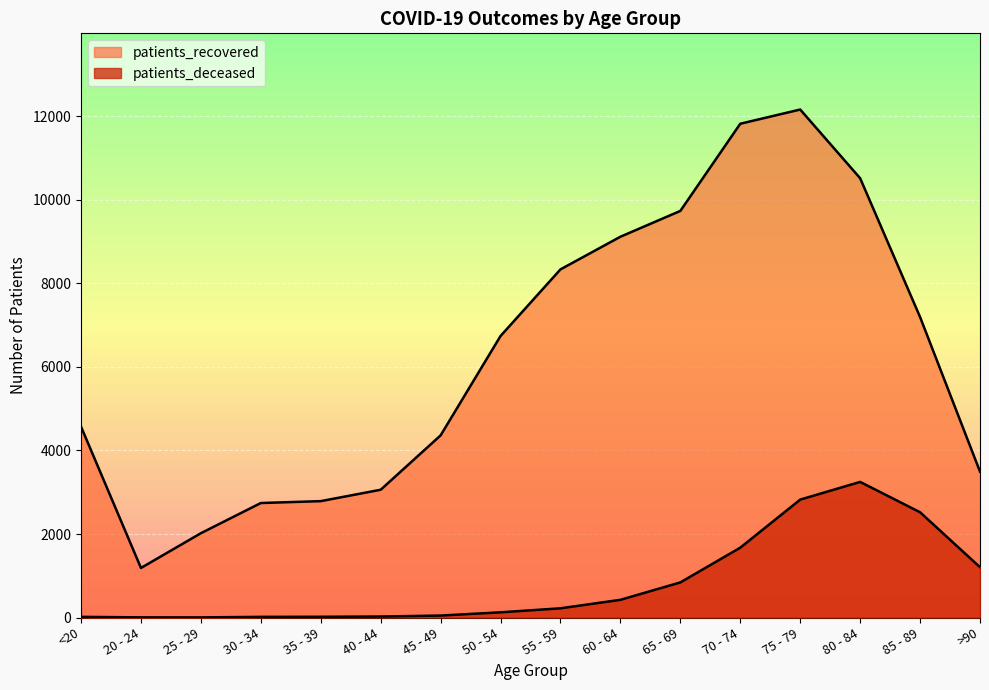

How many lines are shown in the chart?

2